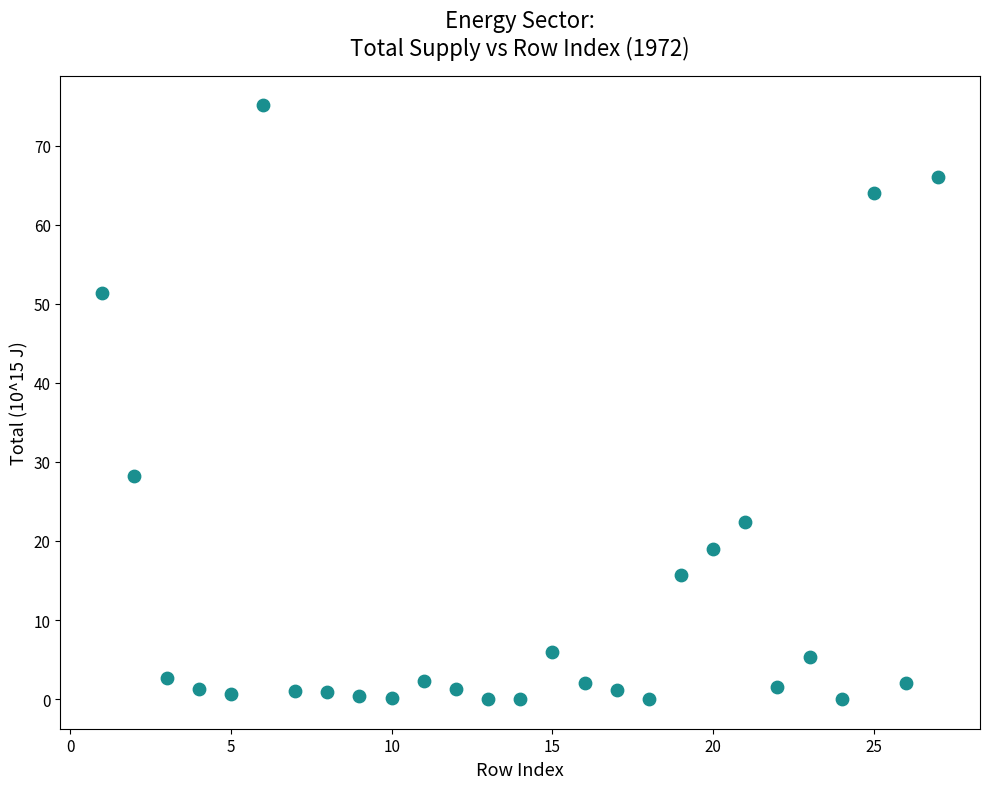

What is the range of Y values (max minus min)?

75.1